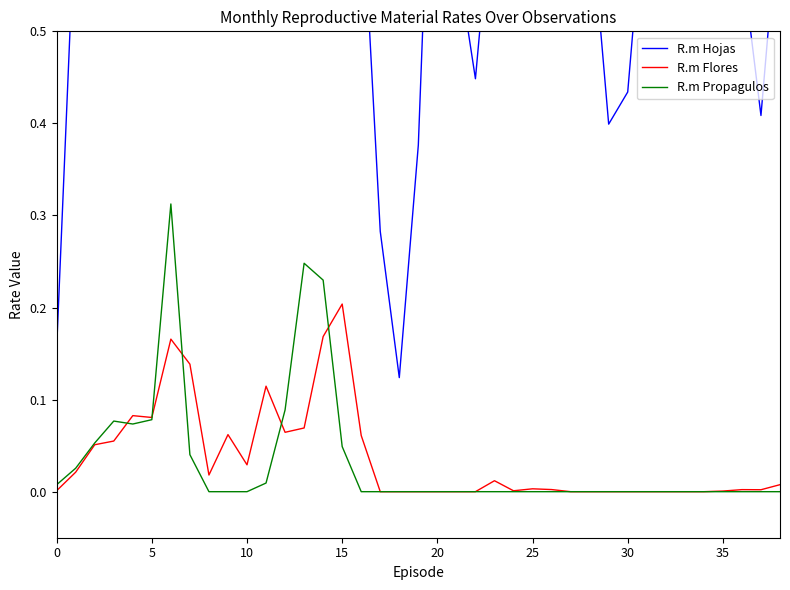

Which category has the highest value across all series?

10